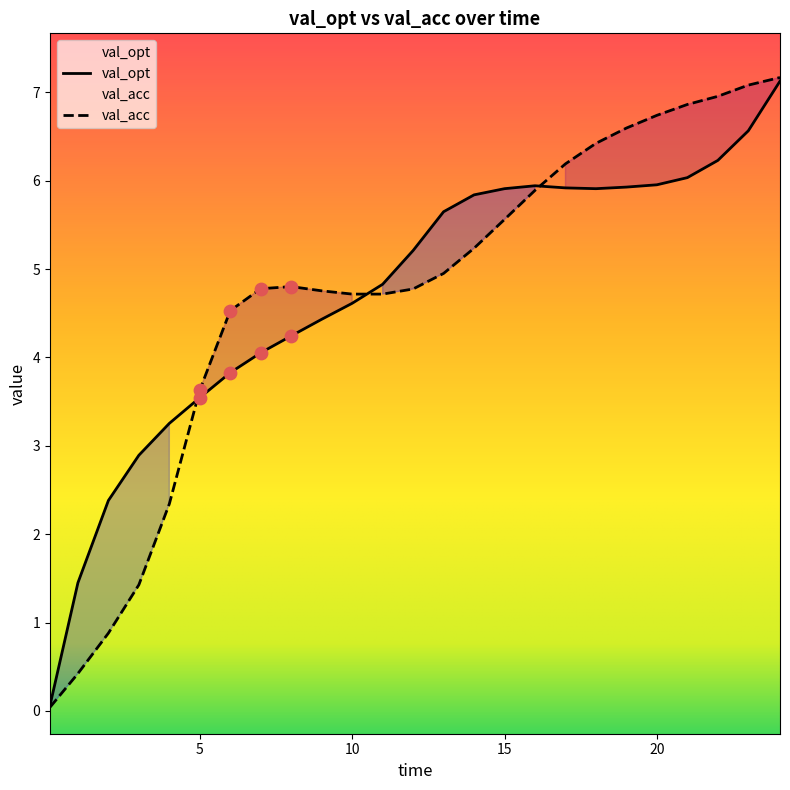

At which category is the sum across all series the highest?

24.04